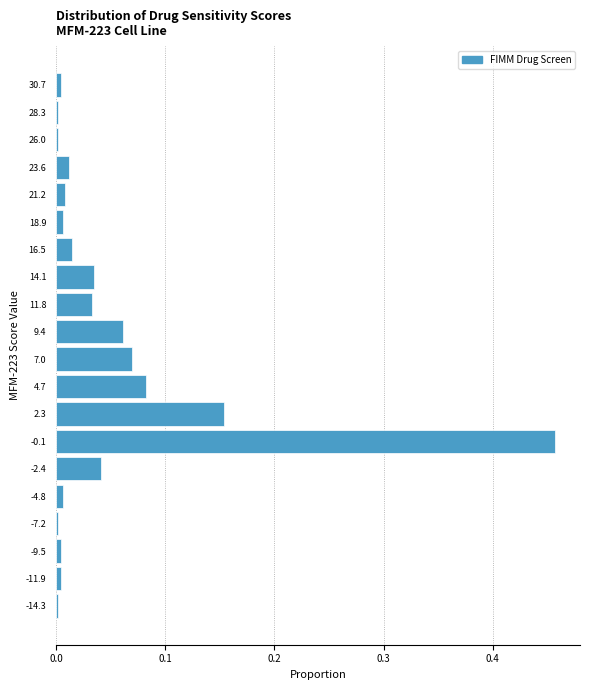

The chart shows a value of 0.0 at -11.9. True or false?

True